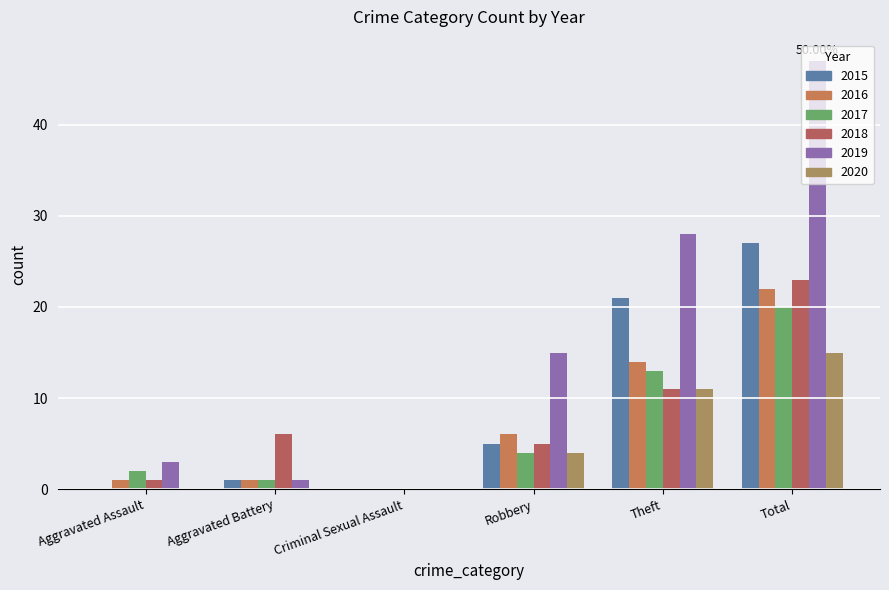

The 2015 series shows 0 at Criminal Sexual Assault. True or false?

True